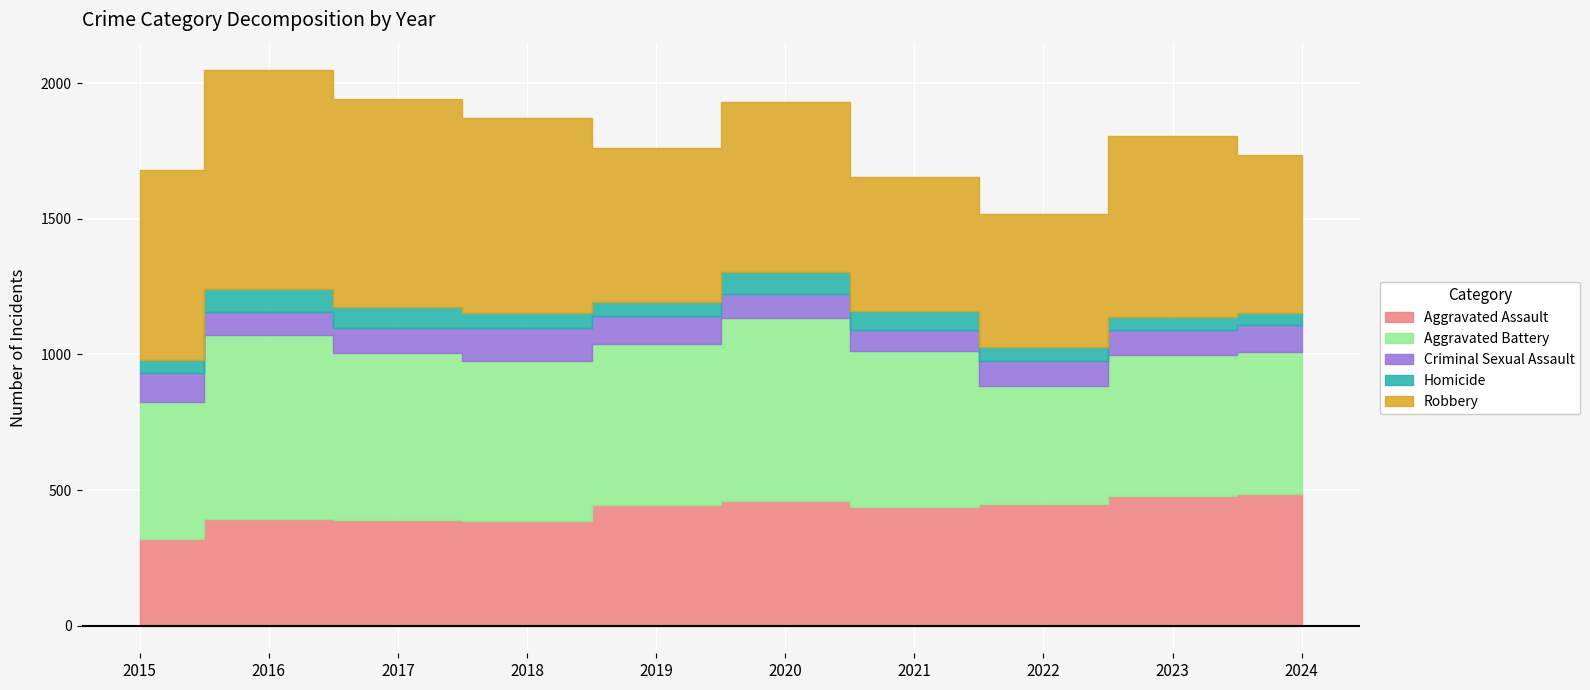

At 2020, list the series in order from smallest to largest.

Homicide, Criminal Sexual Assault, Aggravated Assault, Robbery, Aggravated Battery